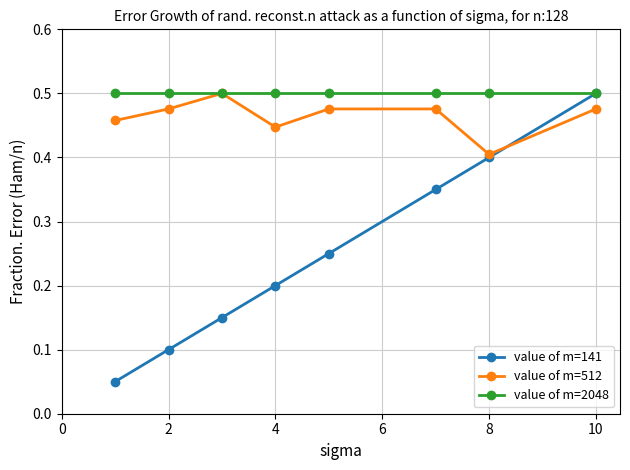

Which series has the largest range (max minus min)?

value of m=141